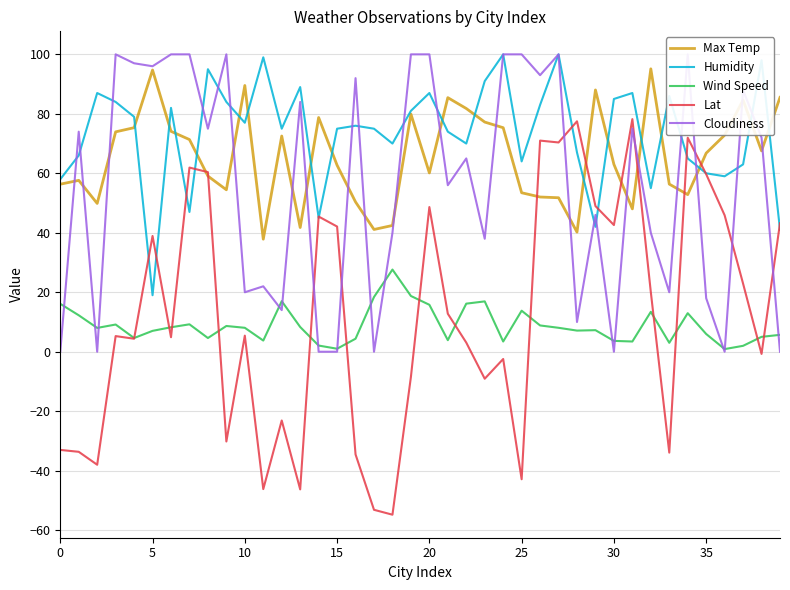

In Cloudiness, how many points are lower than both neighbors (excluding endpoints)?

13